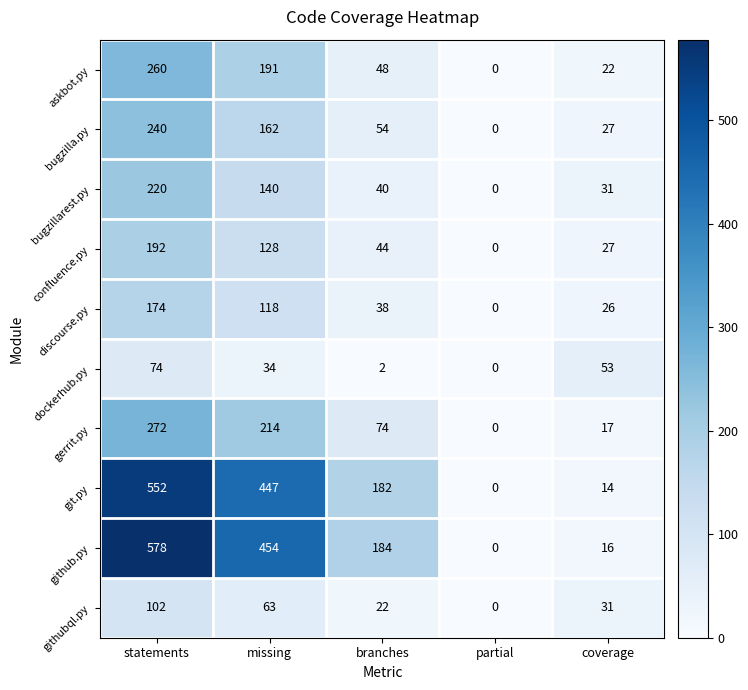

List the series in order of their peak value, highest first.

github.py, git.py, gerrit.py, askbot.py, bugzilla.py, bugzillarest.py, confluence.py, discourse.py, githubql.py, dockerhub.py